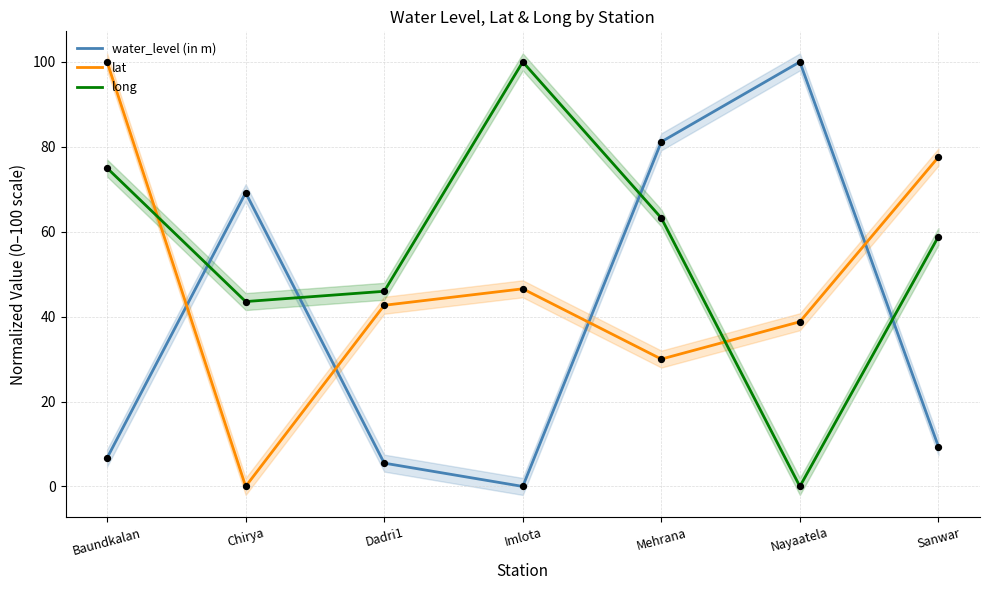

At which category is the sum across all series the highest?

Baundkalan